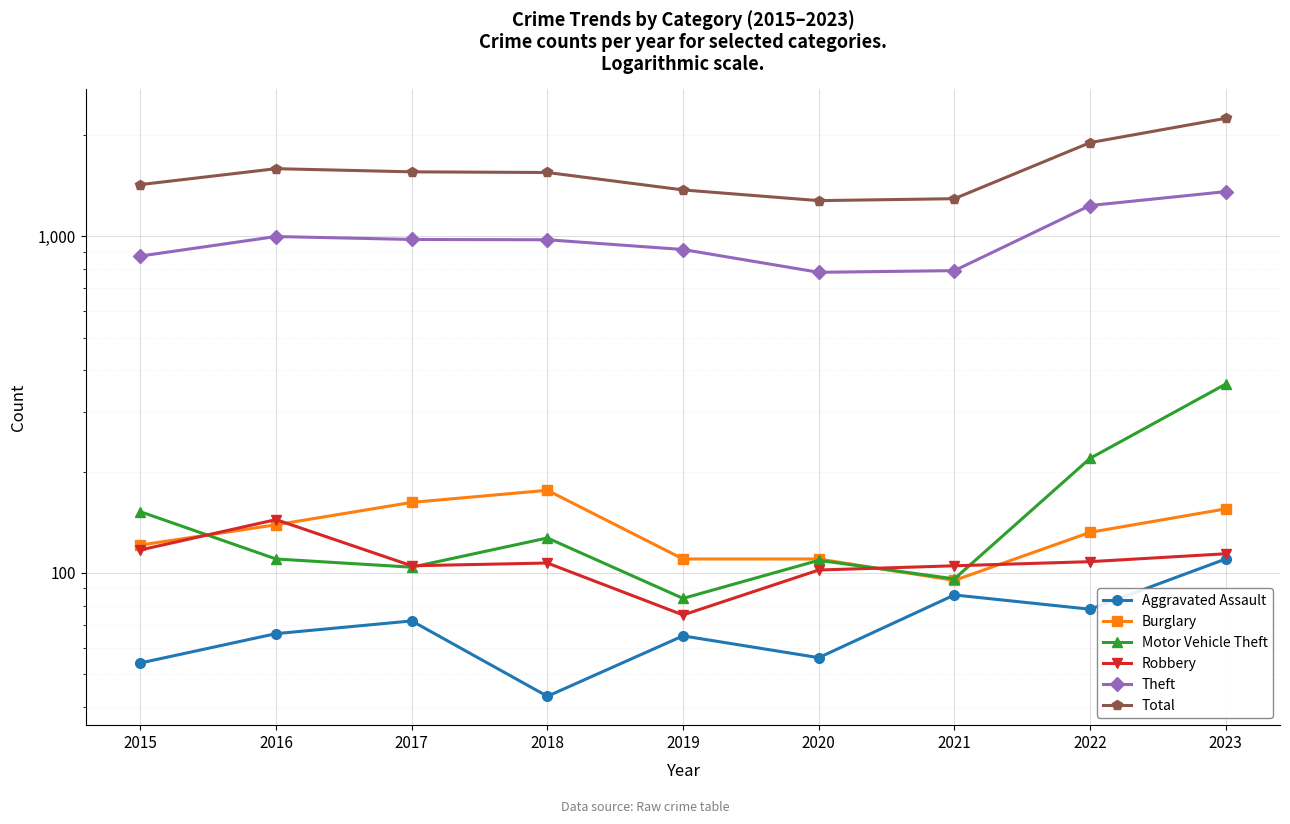

Which series has the widest spread of values?

Total